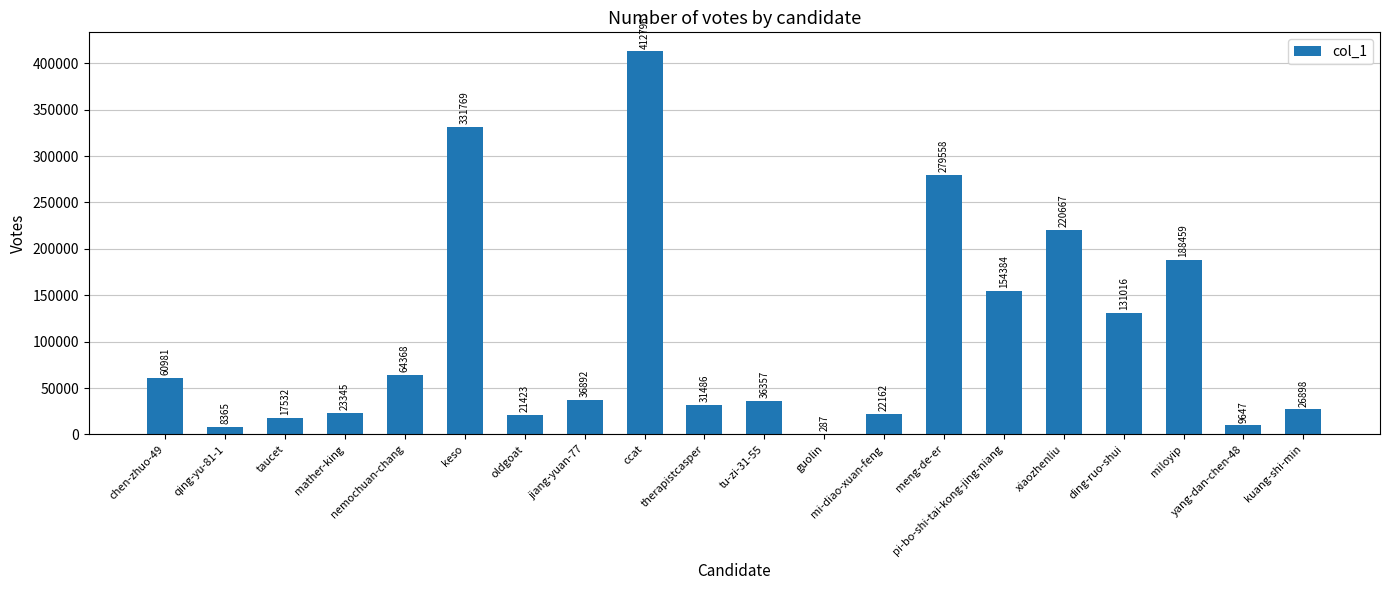

What is the sum of all values?

2078392